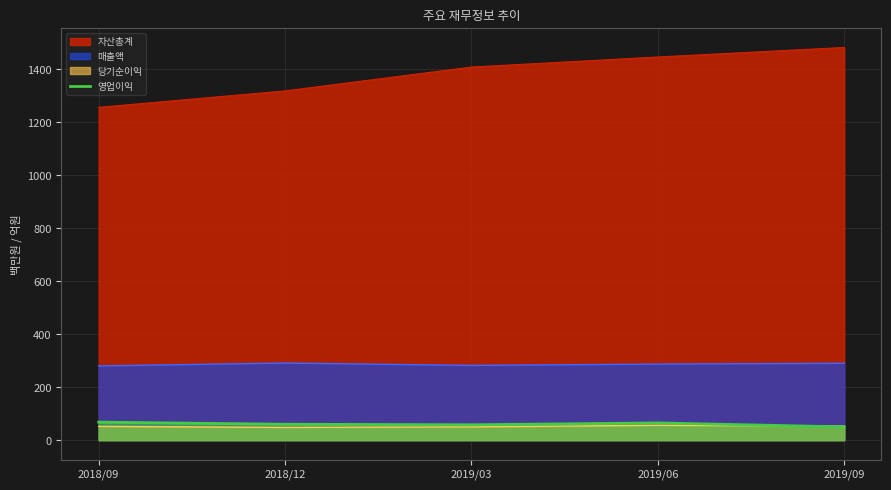

Which category has the lowest value across all series?

2019/09